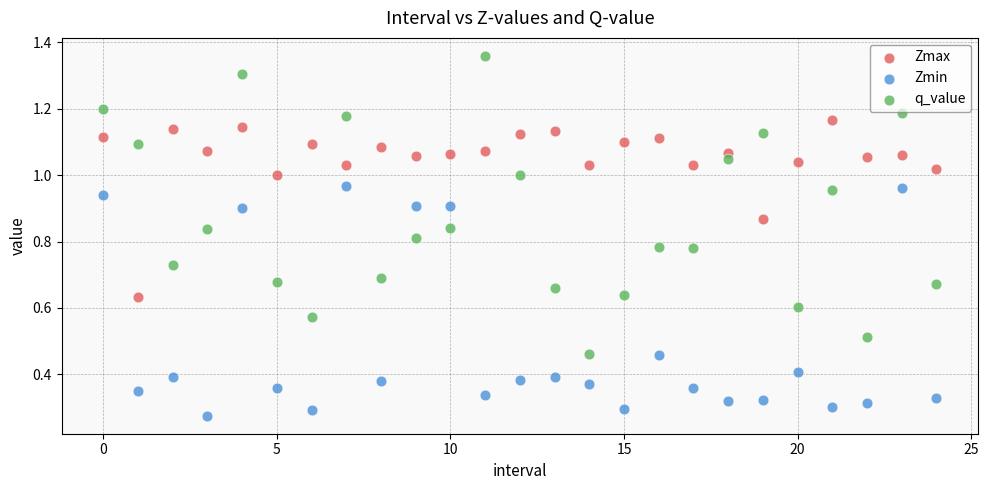

Which series has the widest spread of Y values?

q_value